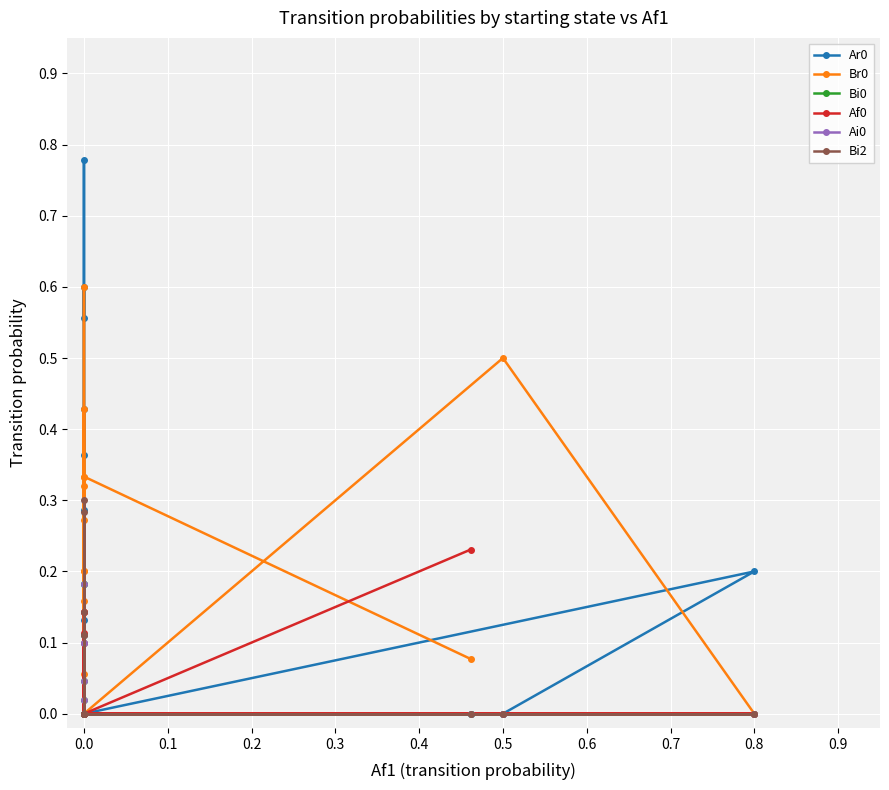

The value of Af0 at 0.0 is -0.1. True or false?

False